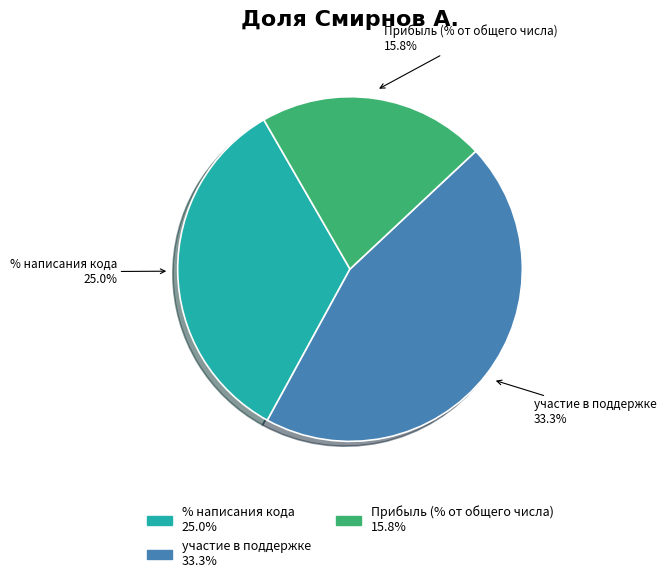

Combined, what portion of the pie is Прибыль (% от общего числа) and участие в поддержке?

66.3%